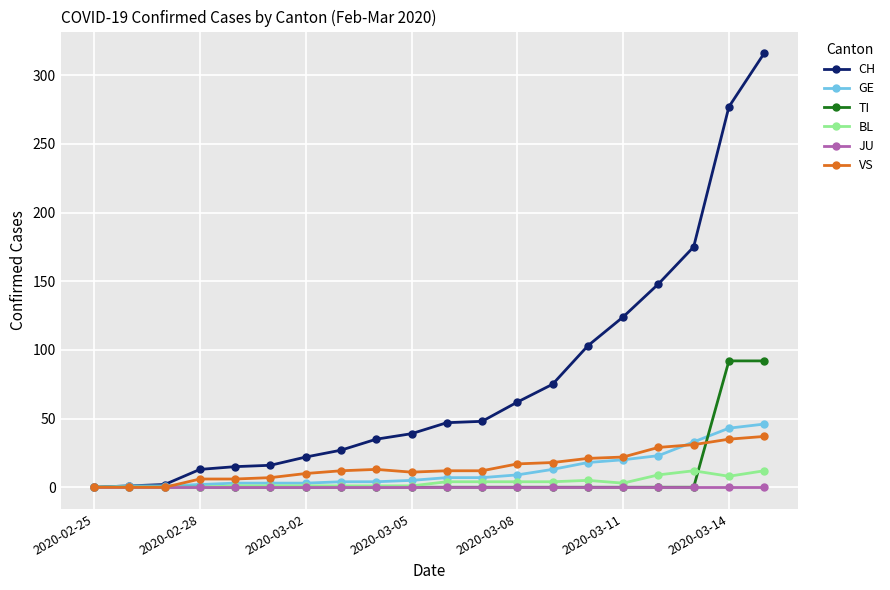

What is the highest value of the TI series?

92